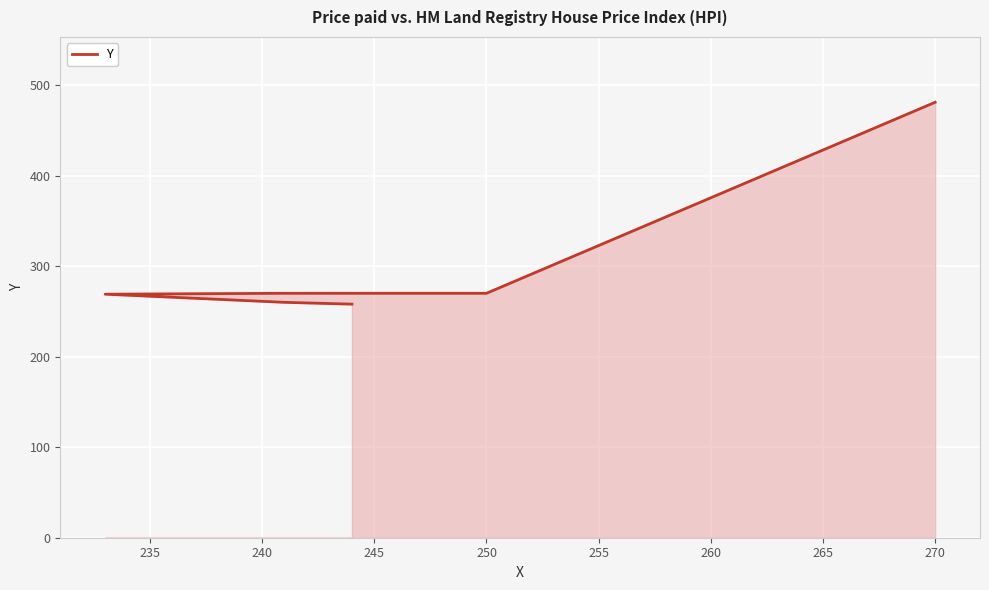

What is the value of the 3rd point from the left?

269